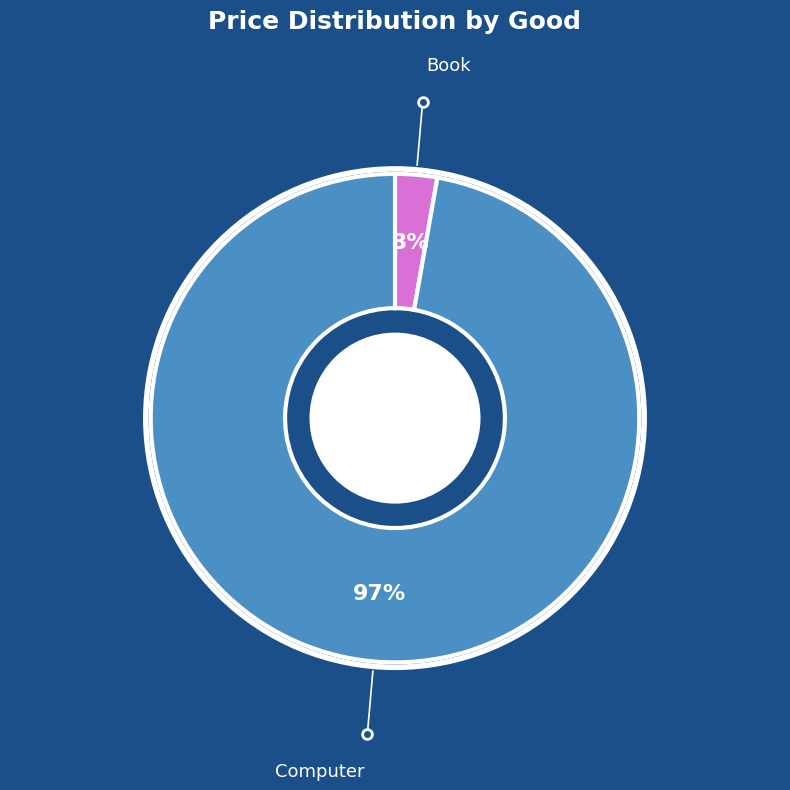

How many segments does this pie chart have?

2